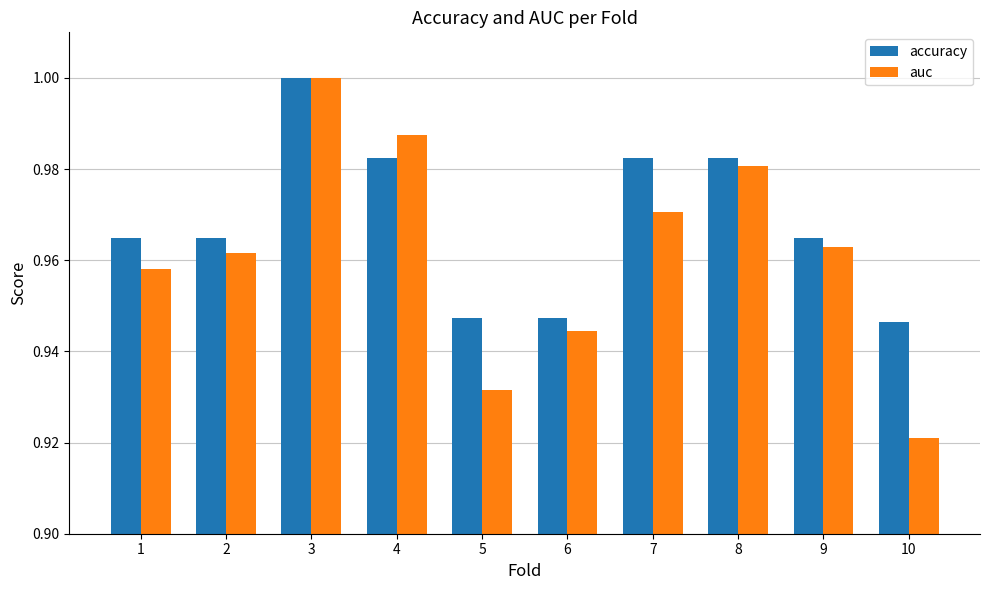

Where is auc nearest to the value 0?

10